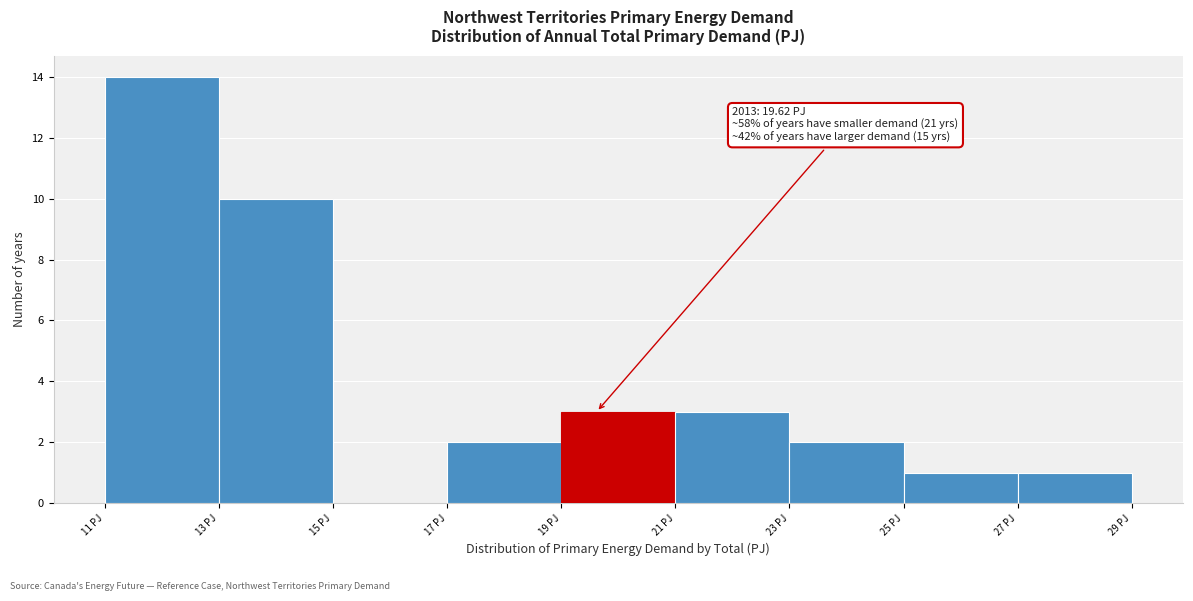

Over which range of the x-axis is the bar tallest?

11 to 13